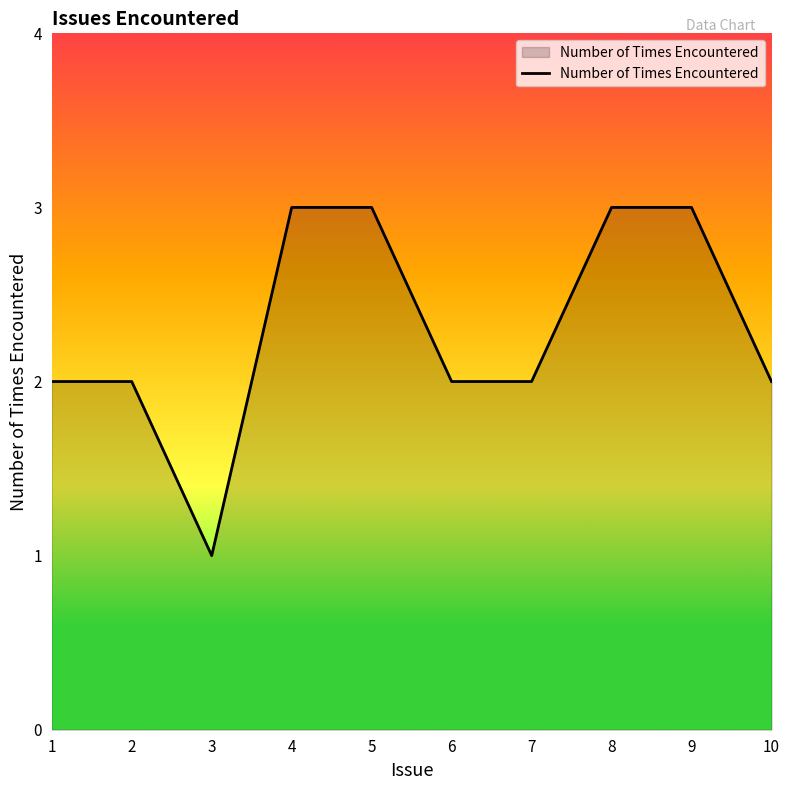

What is the sum of all values?

23